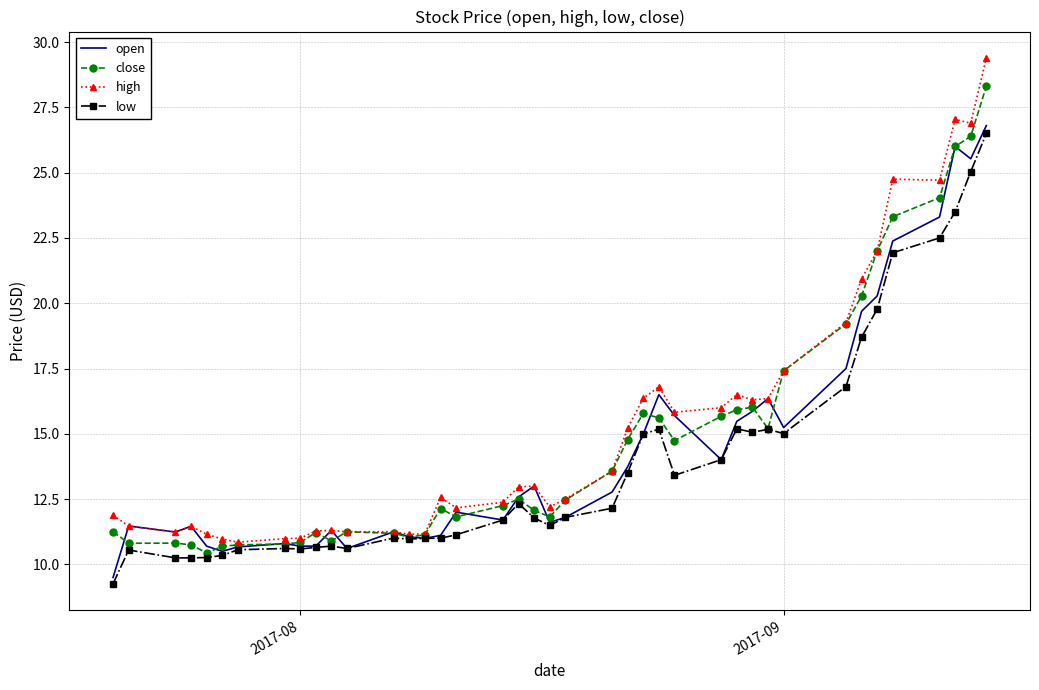

Which series has the widest spread of values?

high